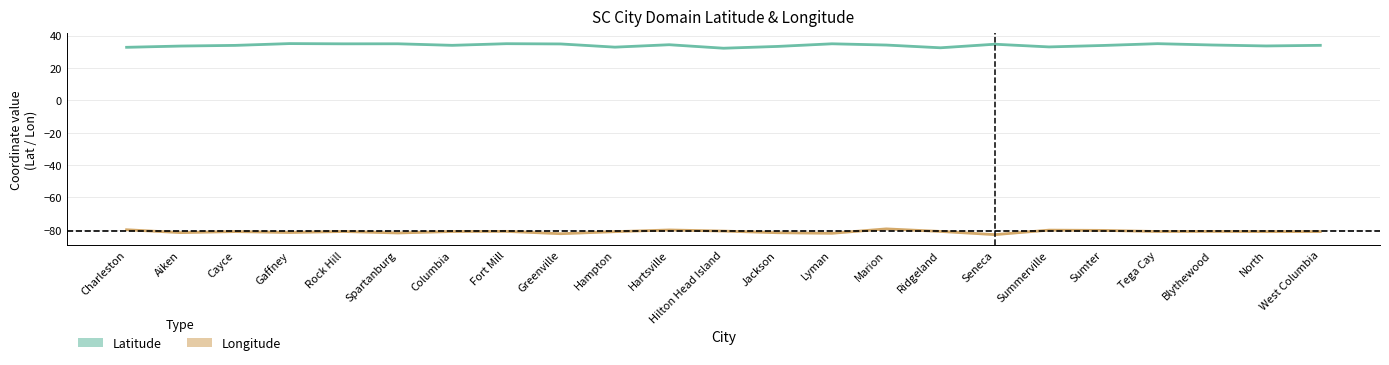

How many categories are shown in the chart?

23